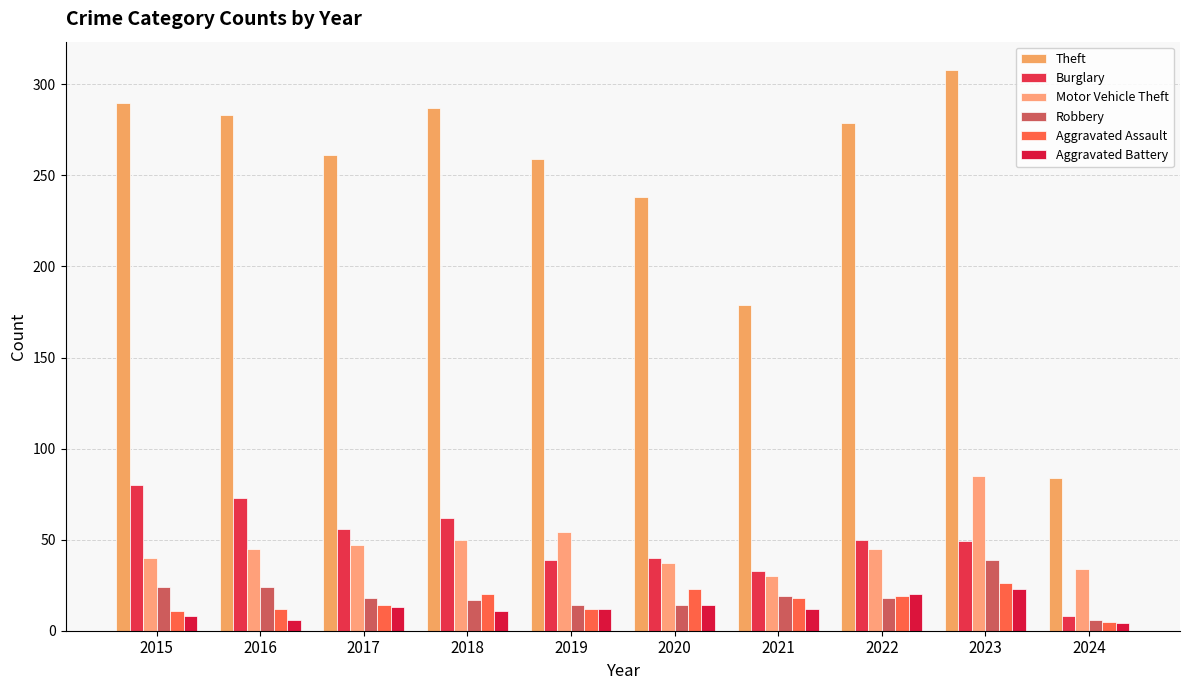

What is the value of the Aggravated Battery bar at the 8th from the left?

20